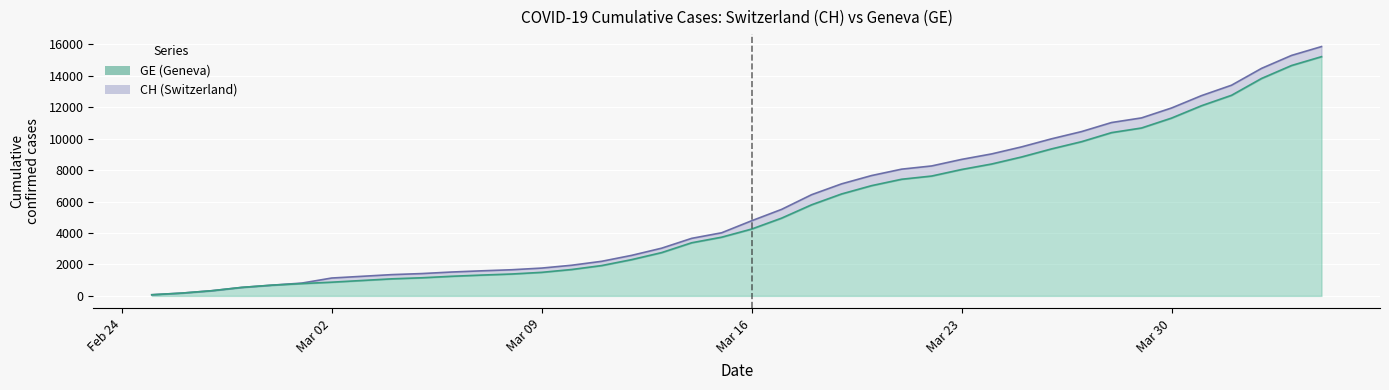

What is the difference between the second highest and second lowest values in the CH series?

15117